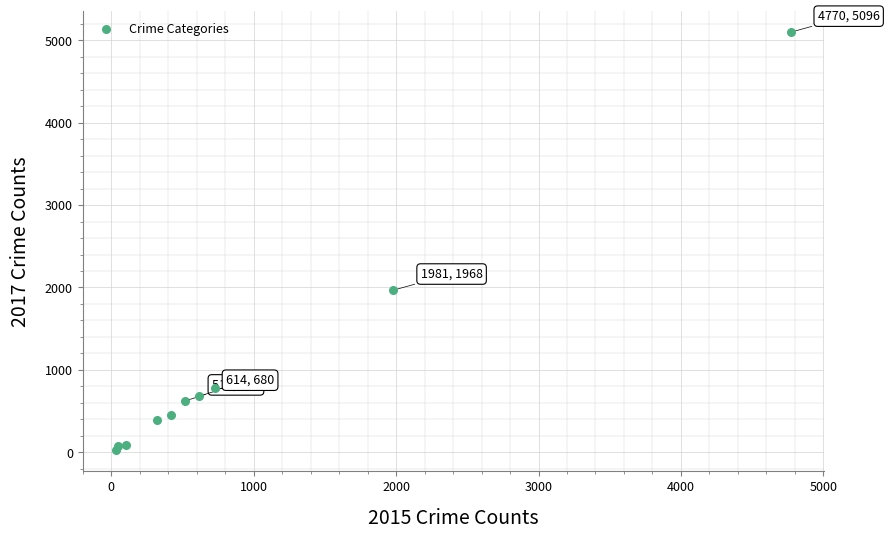

What is the average Y value?

1019